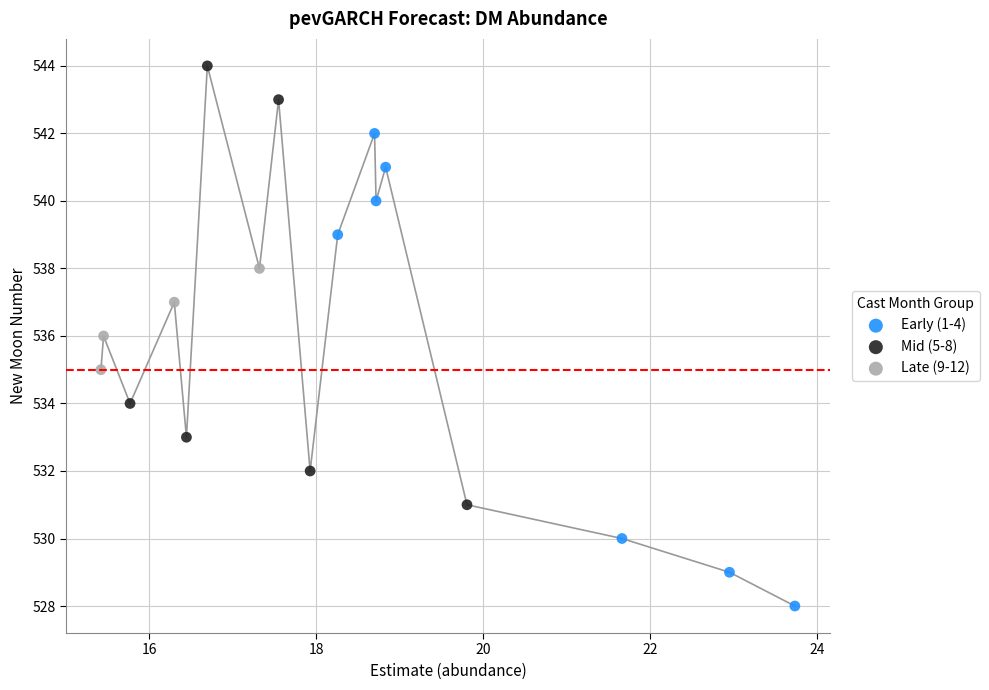

Which series reaches the maximum Y coordinate?

Mid (5-8)